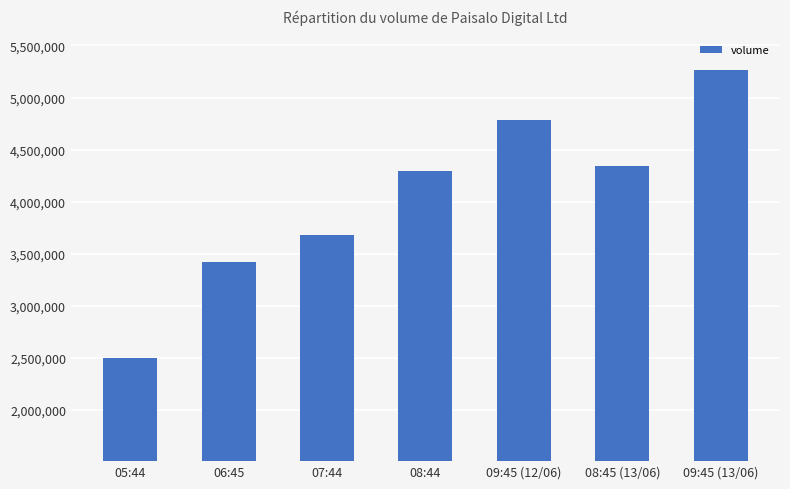

Does the chart contain stacked bars?

No